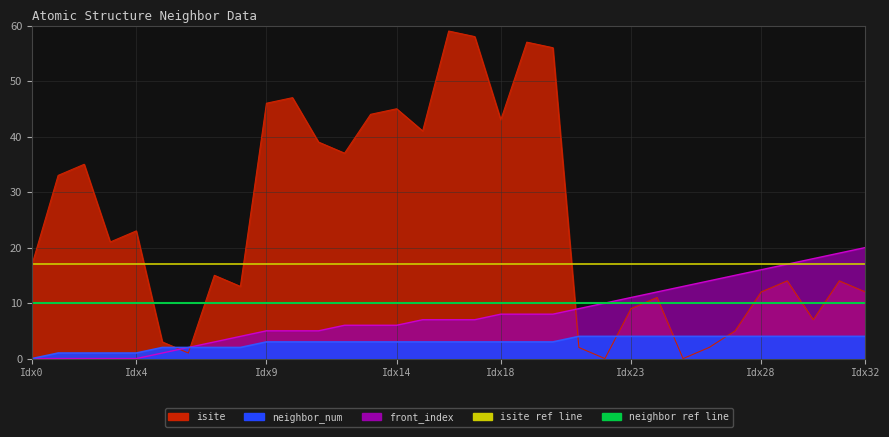

Where does the front_index series first go above 7?

Idx18